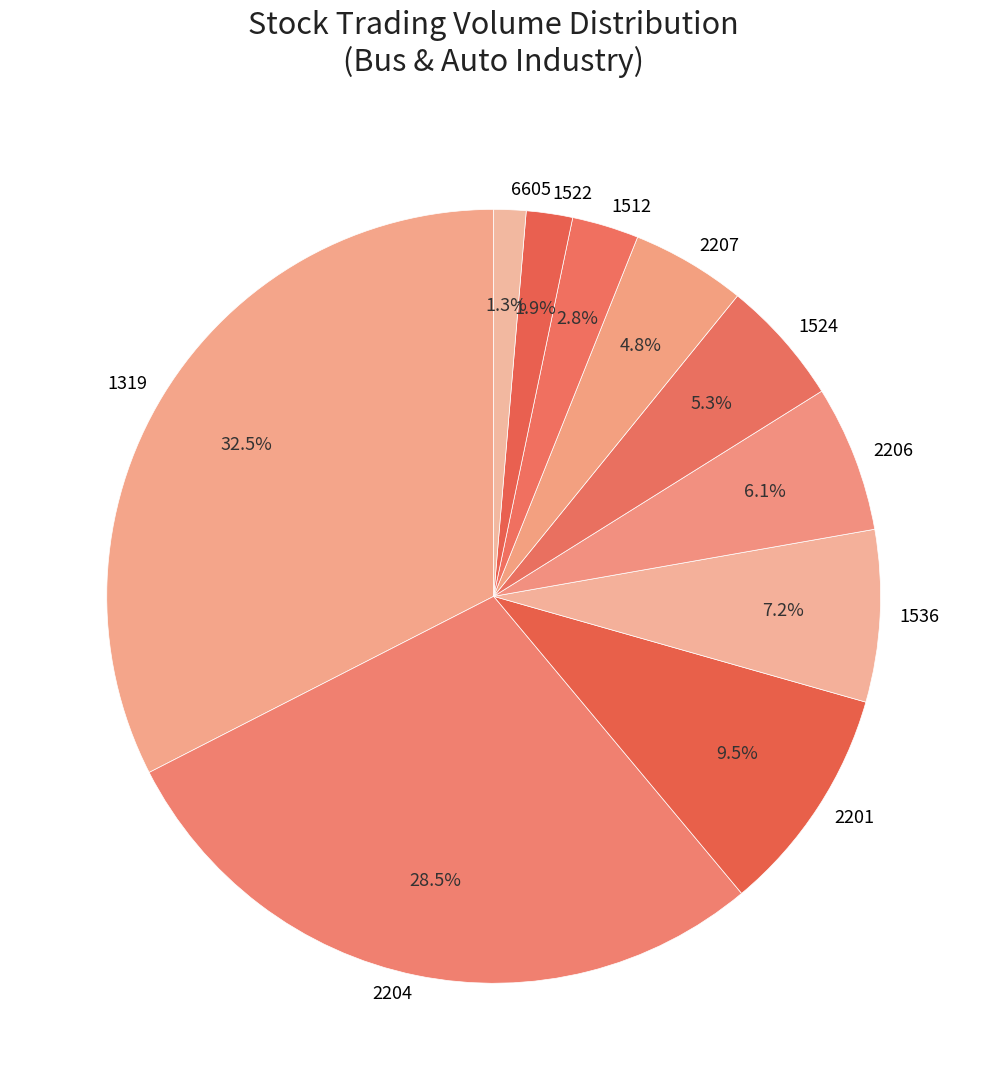

Is there any slice that represents more than half of the pie?

No